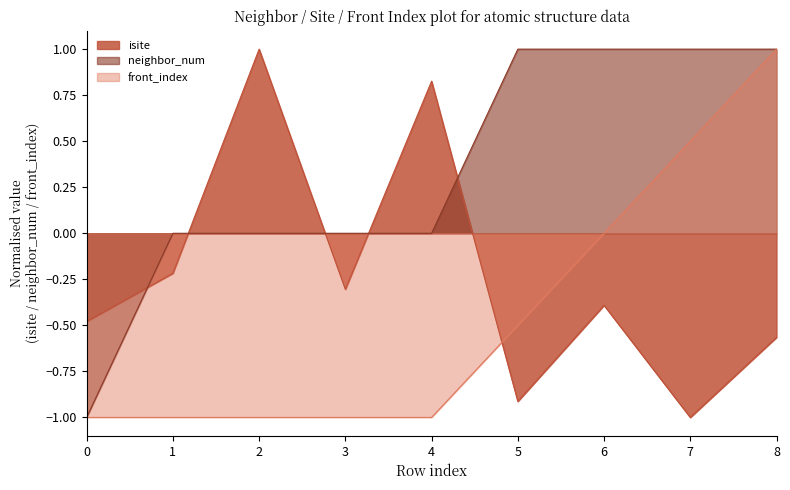

Which series changed the most between 3 and 5?

neighbor_num